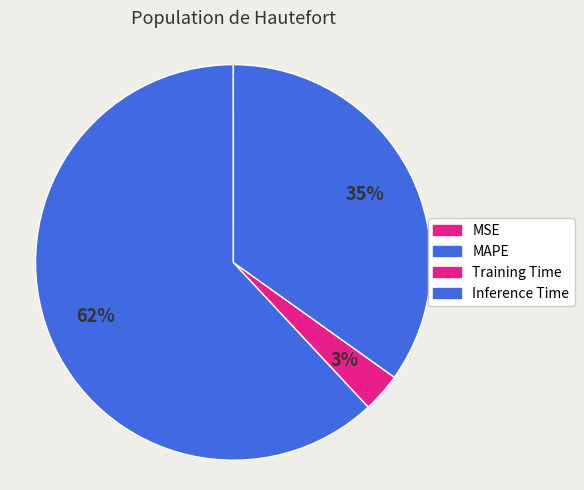

What is the majority slice?

MAPE